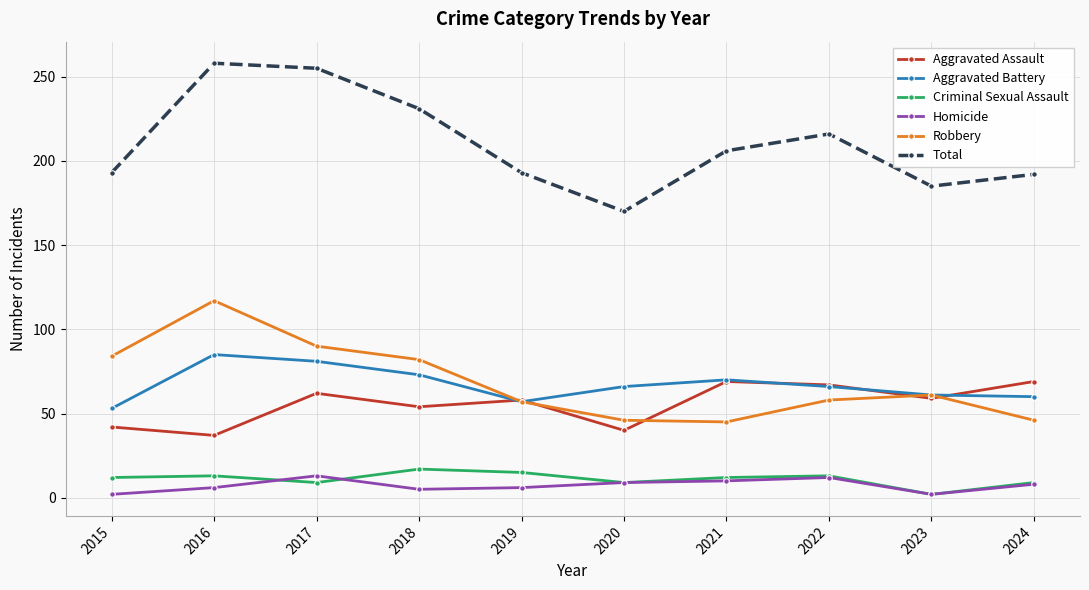

True or false: Robbery and Criminal Sexual Assault cross at least once.

False